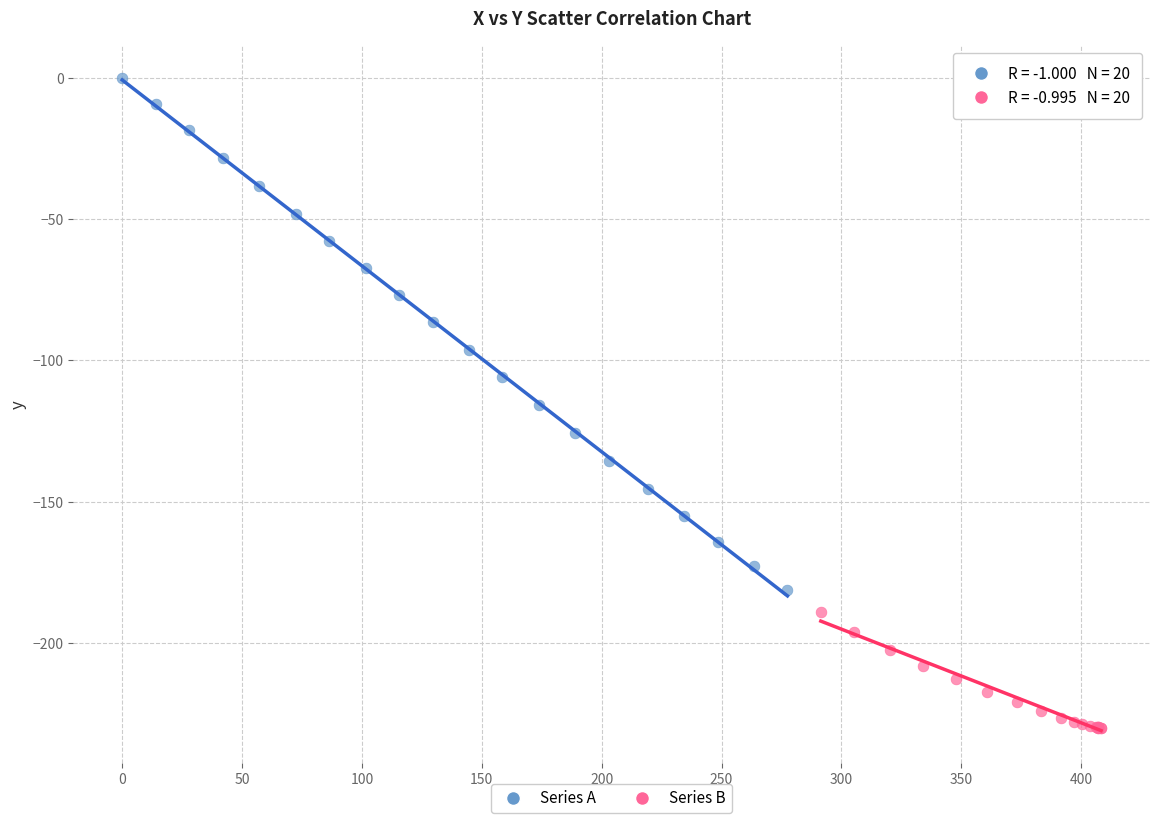

Which series contains the highest Y value?

Series A